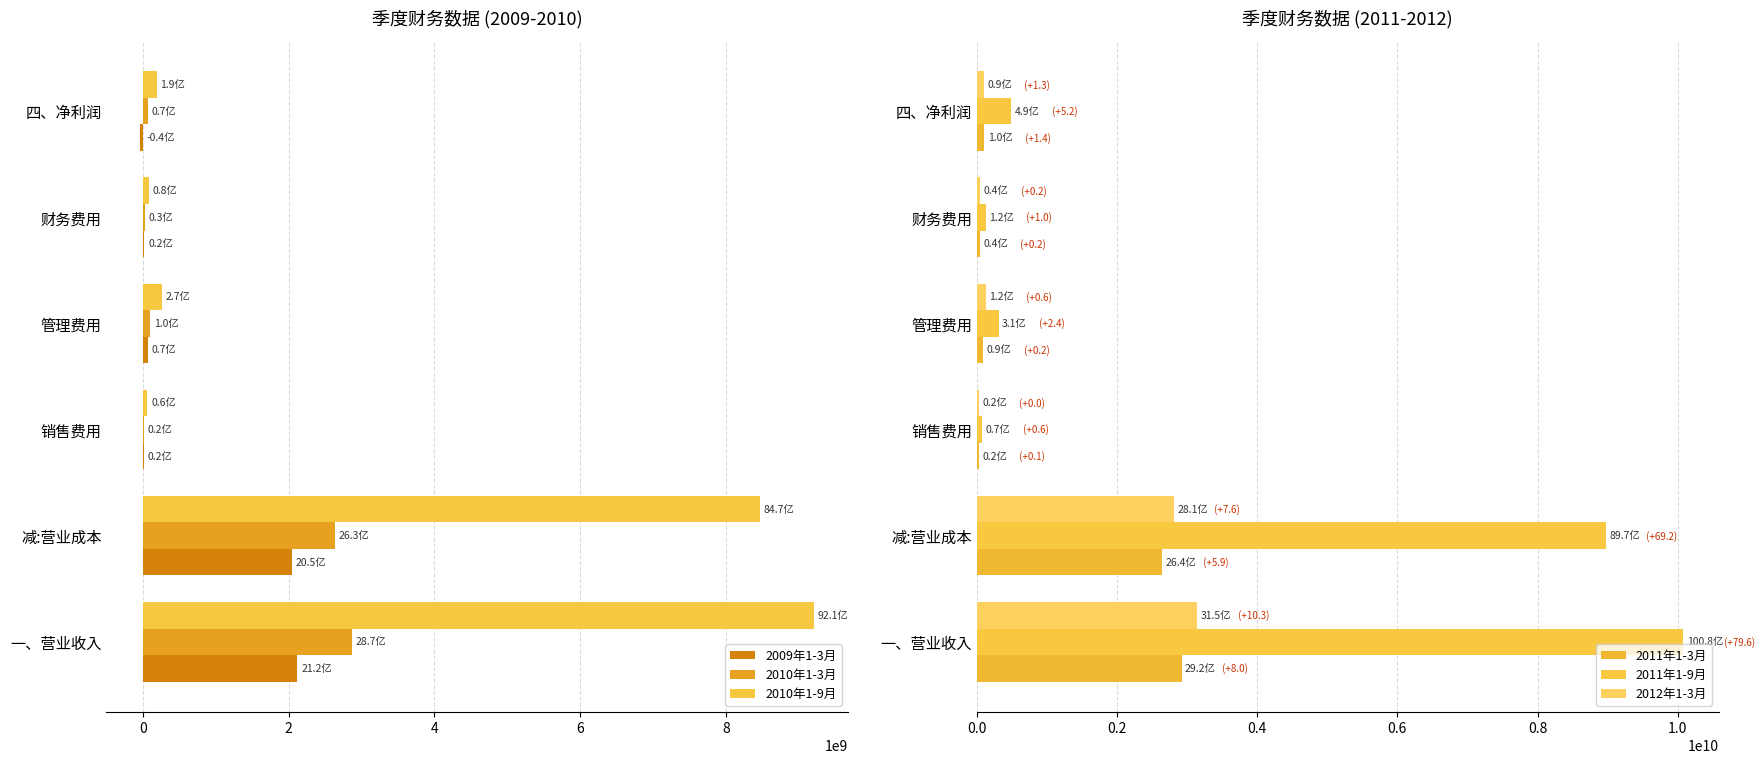

How many data points does each series have?

6